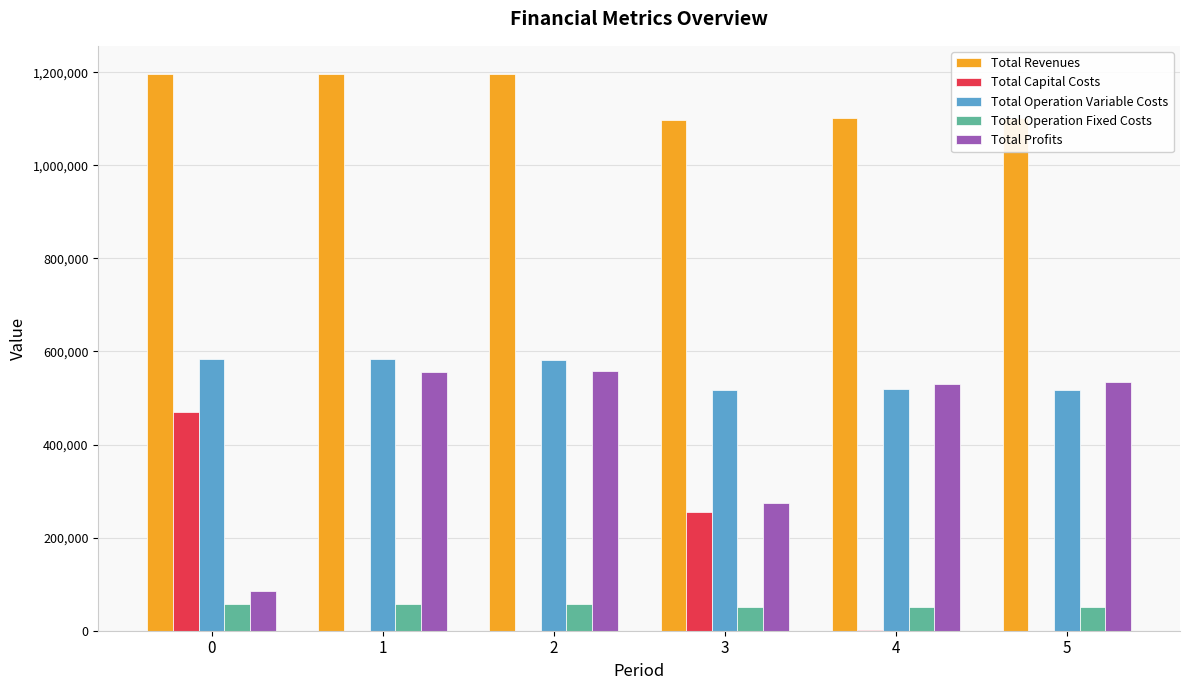

True or false: Total Operation Variable Costs has a value of 517865.1 at 3.

True